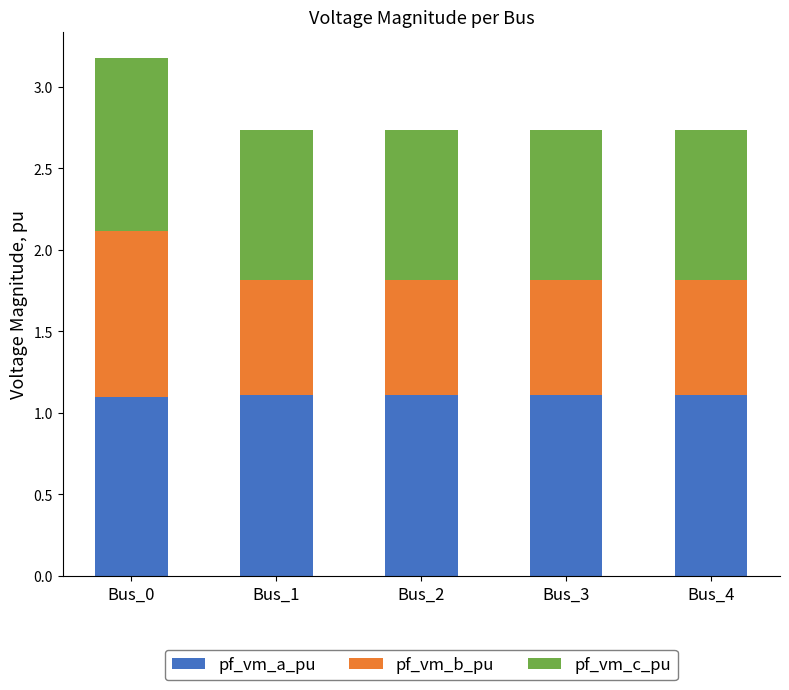

What is the total value across all series at Bus_1?

2.7